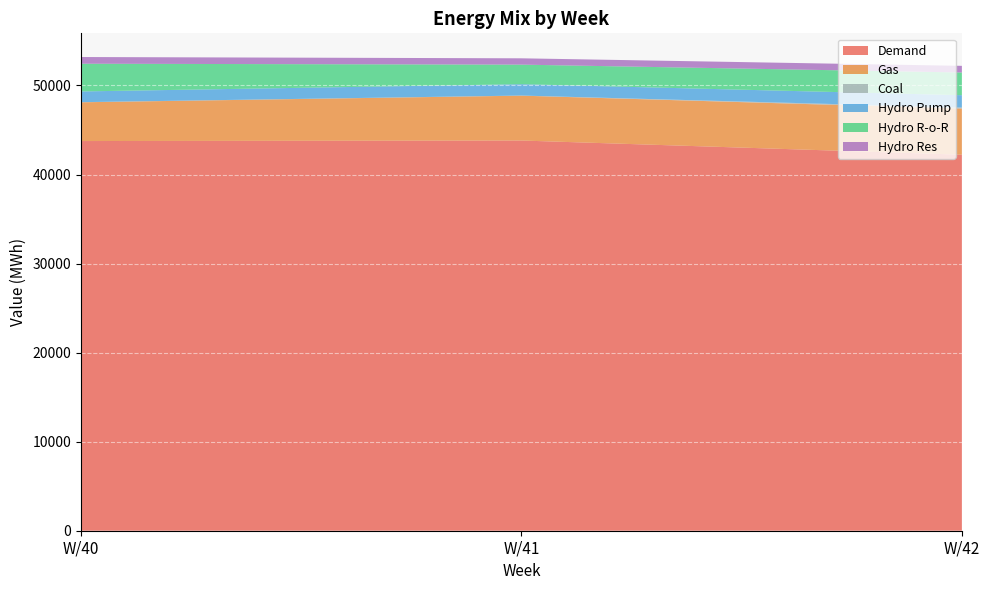

Reading left to right, transcribe all the data shown in this chart.

Demand: 43757.7	43818.0	42225.3
Gas: 4351.7	5036.2	5176.9
Coal: 14.4	13.8	120.7
Hydro Pump: 1204.4	1275.5	1383.9
Hydro R-o-R: 3112.6	2195.7	2549.2
Hydro Res: 753.2	709.8	747.1